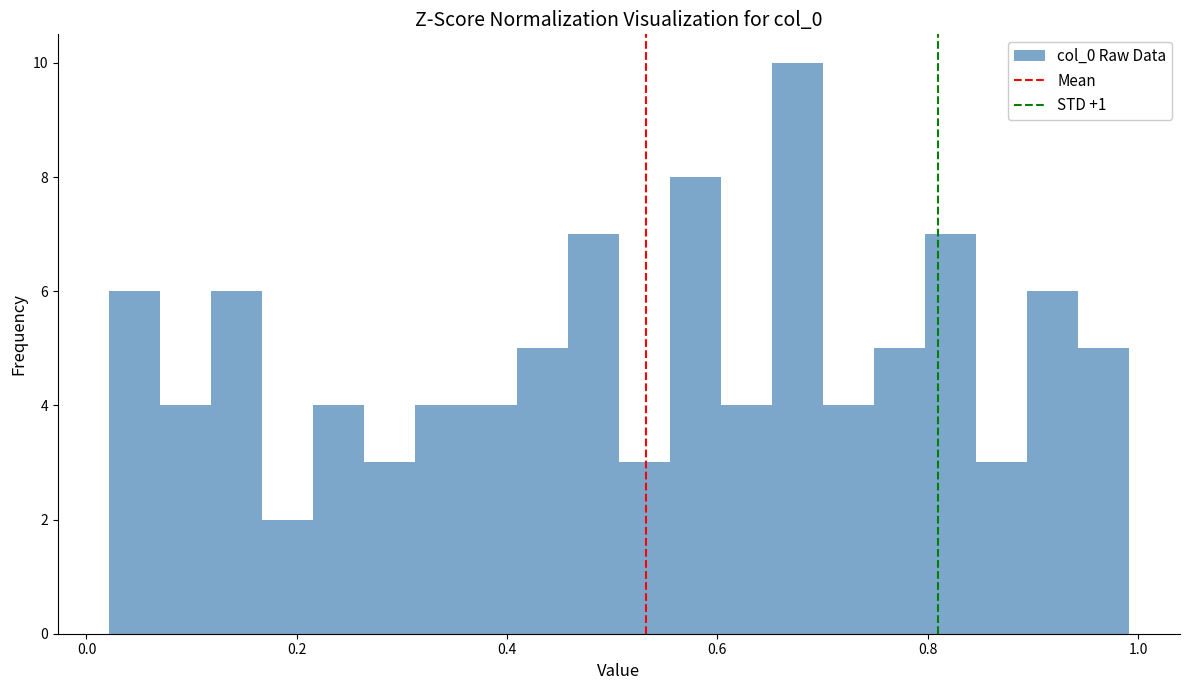

Around what value on the x-axis is the tallest bar? Give the approximate position of its centre, as read against the axis.

0.68